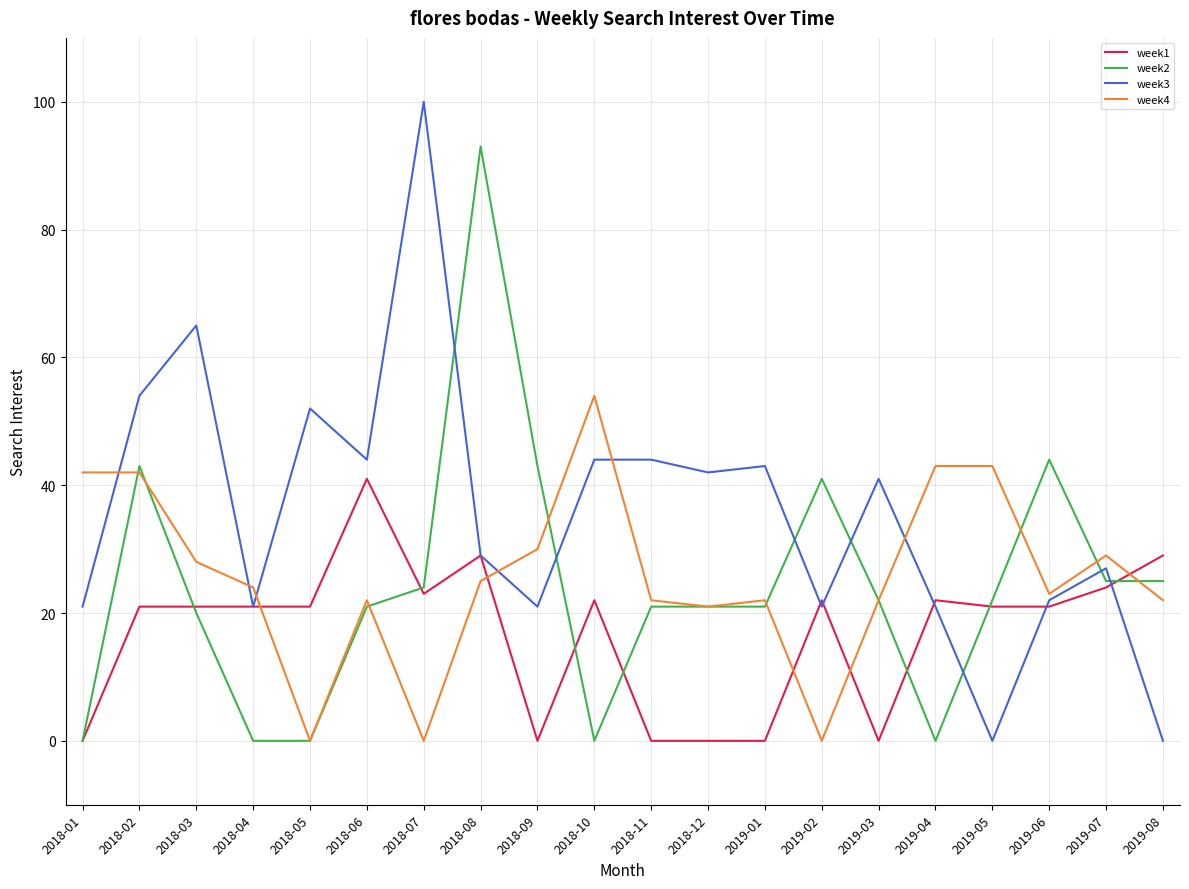

What position from the left is 2019-06?

18